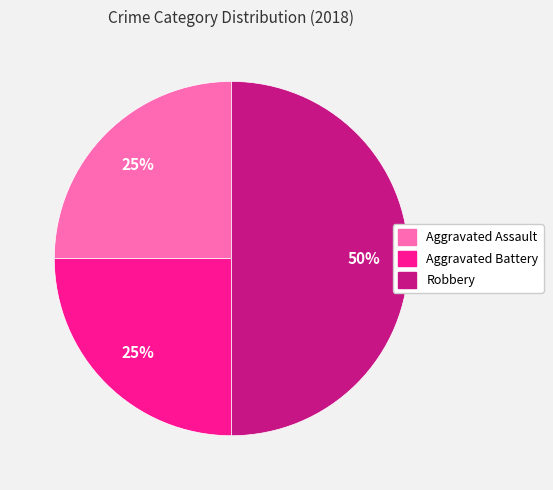

Is Aggravated Assault the majority of the pie?

No